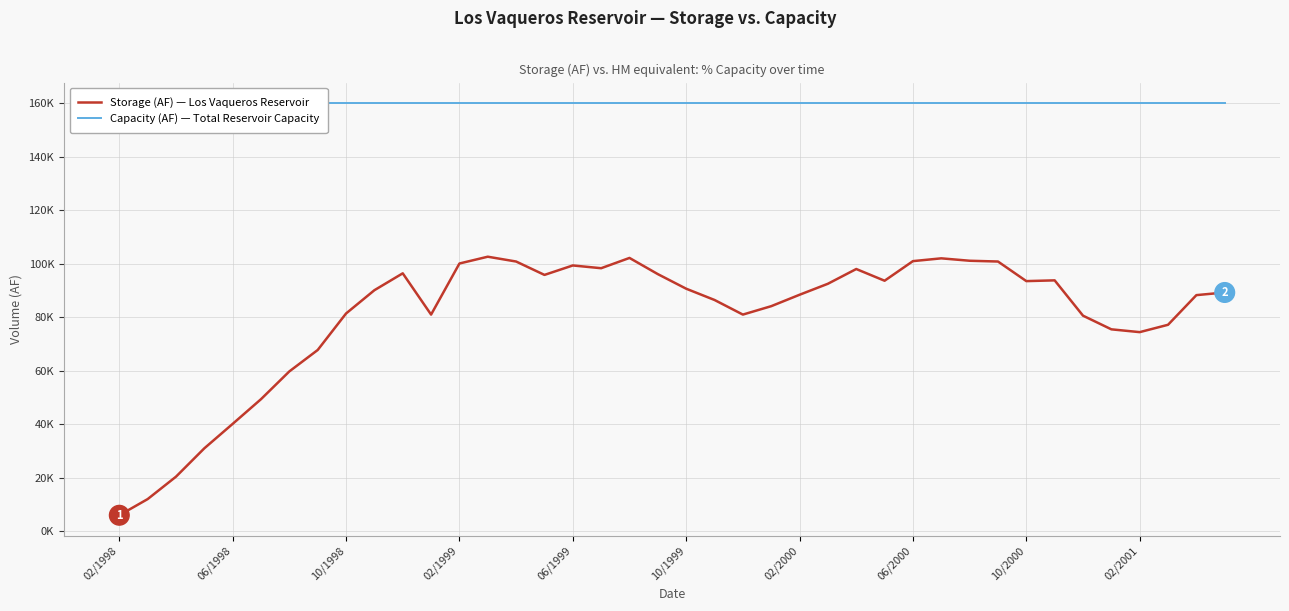

Does the chart display data point markers on the line(s)?

No